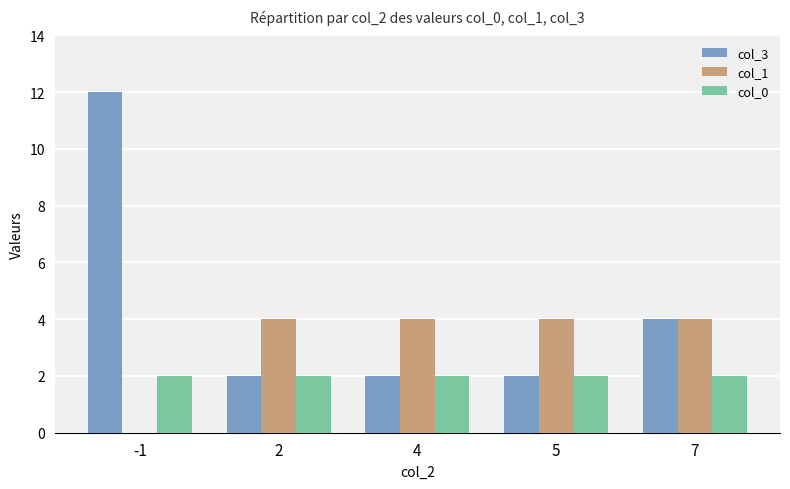

Reading right to left, extract all data points from this chart.

col_3: 7=4	5=2	4=2	2=2	-1=12
col_1: 7=4	5=4	4=4	2=4	-1=0
col_0: 7=2	5=2	4=2	2=2	-1=2